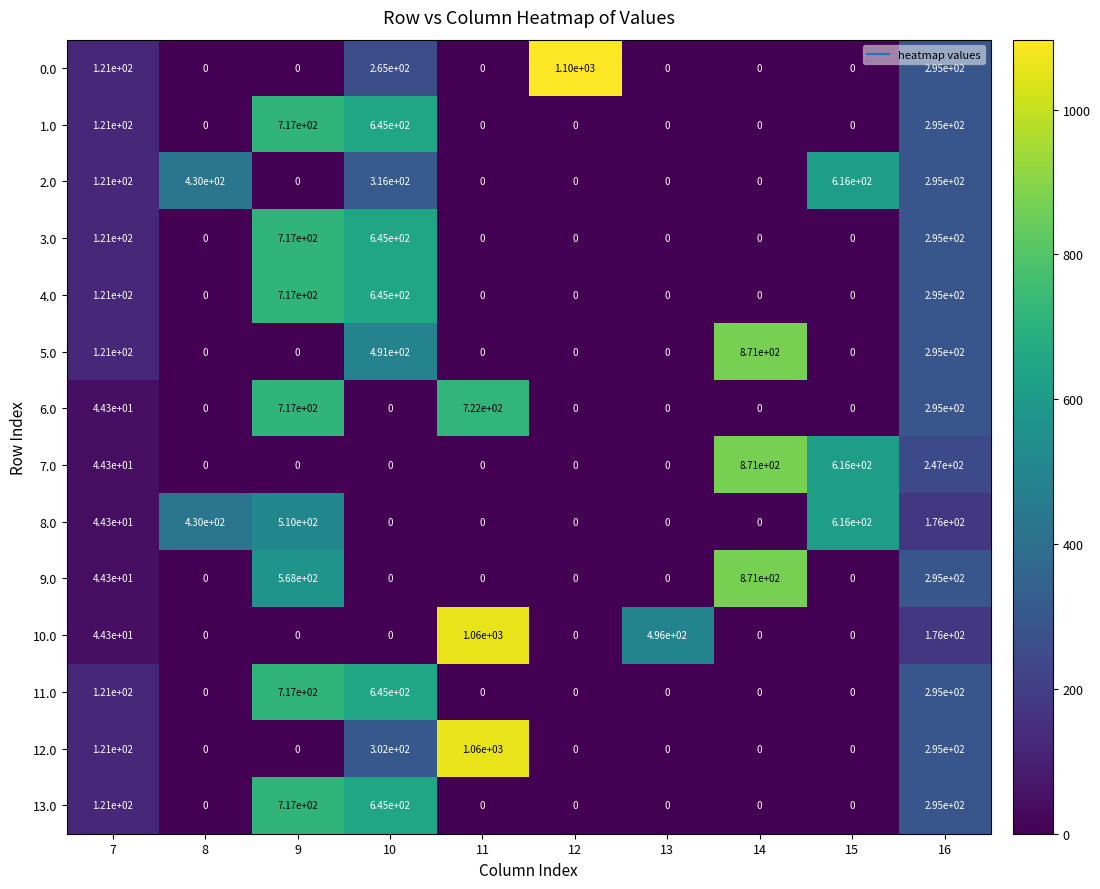

The value of 5.0 at 10 is 491.0. True or false?

True